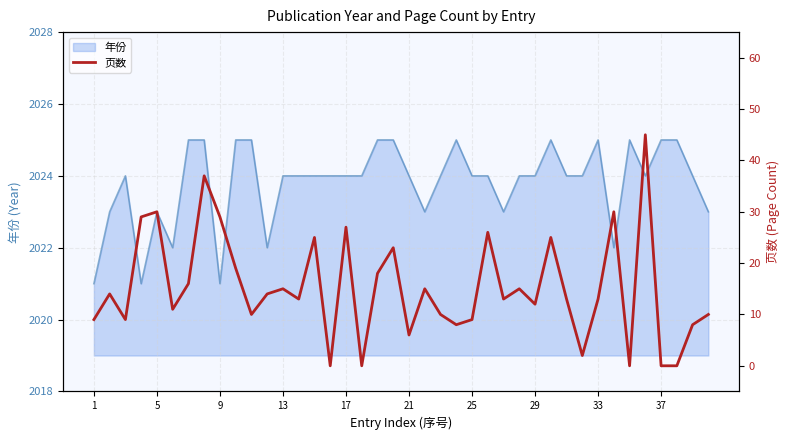

Is it true that 年份 equals 2024 at 13?

True